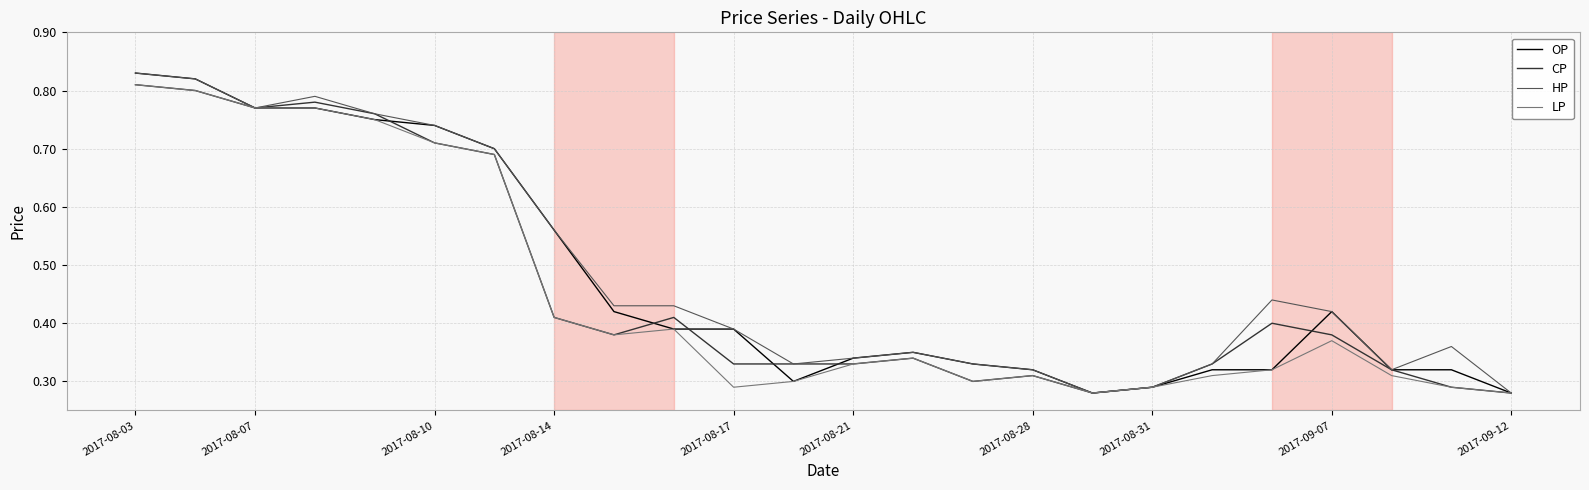

Rank the series by their average value, from highest to lowest.

HP, OP, CP, LP